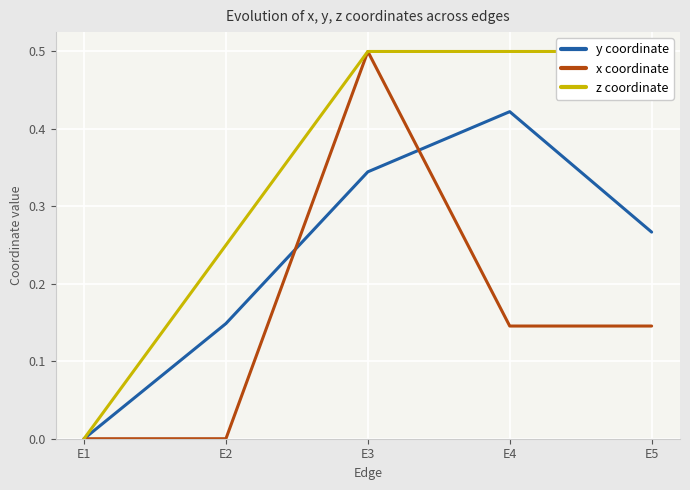

What is the sum of all y coordinate values?

1.2